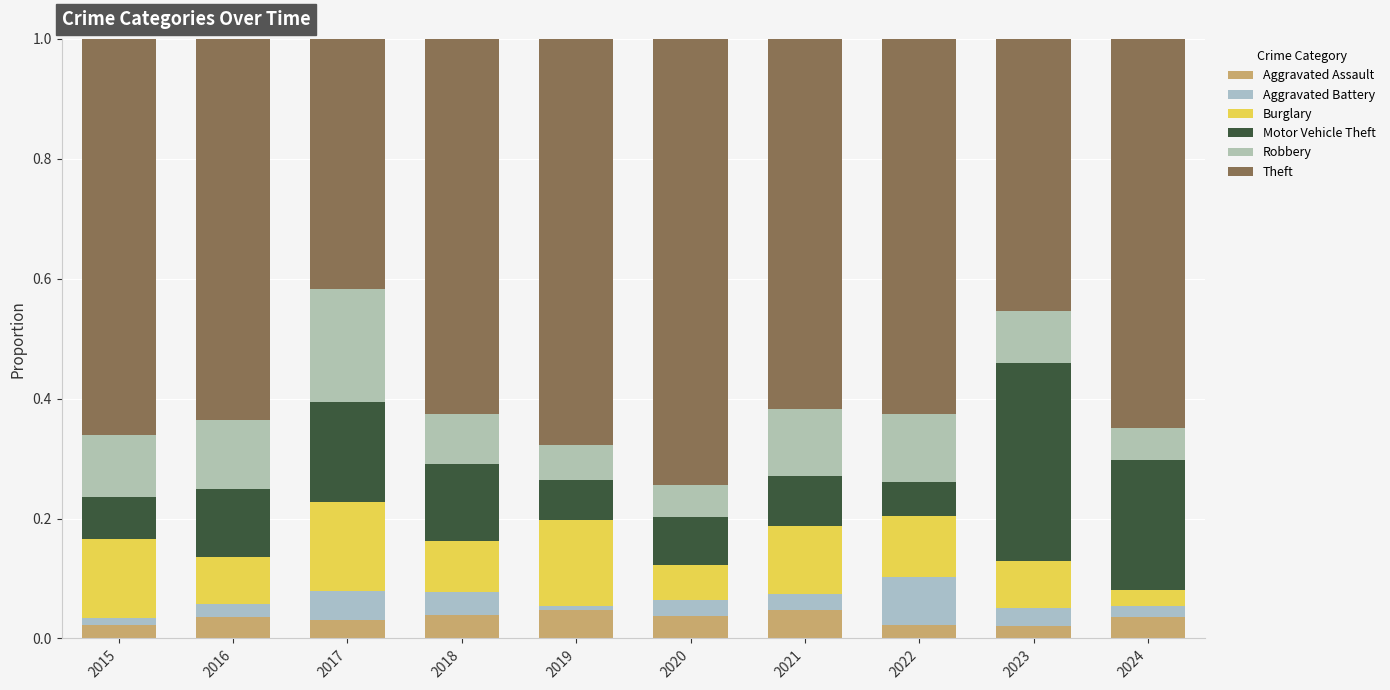

Does the chart contain stacked bars?

Yes